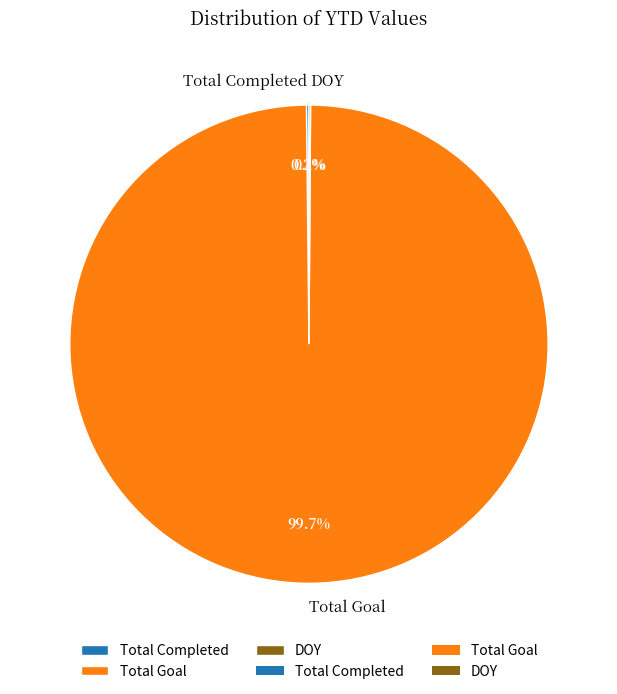

Which slice is the largest?

Total Goal